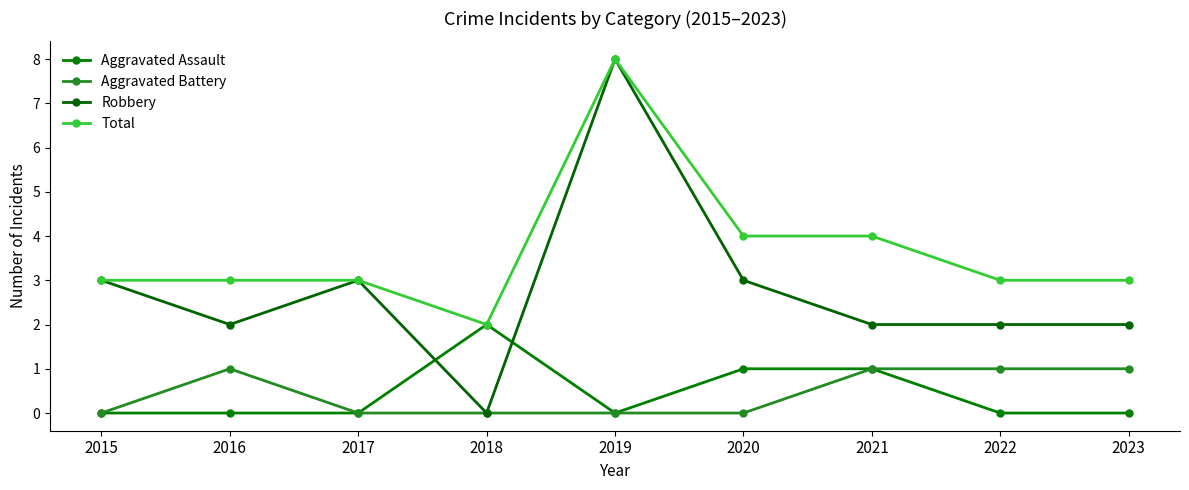

Count the number of categories in the chart.

9